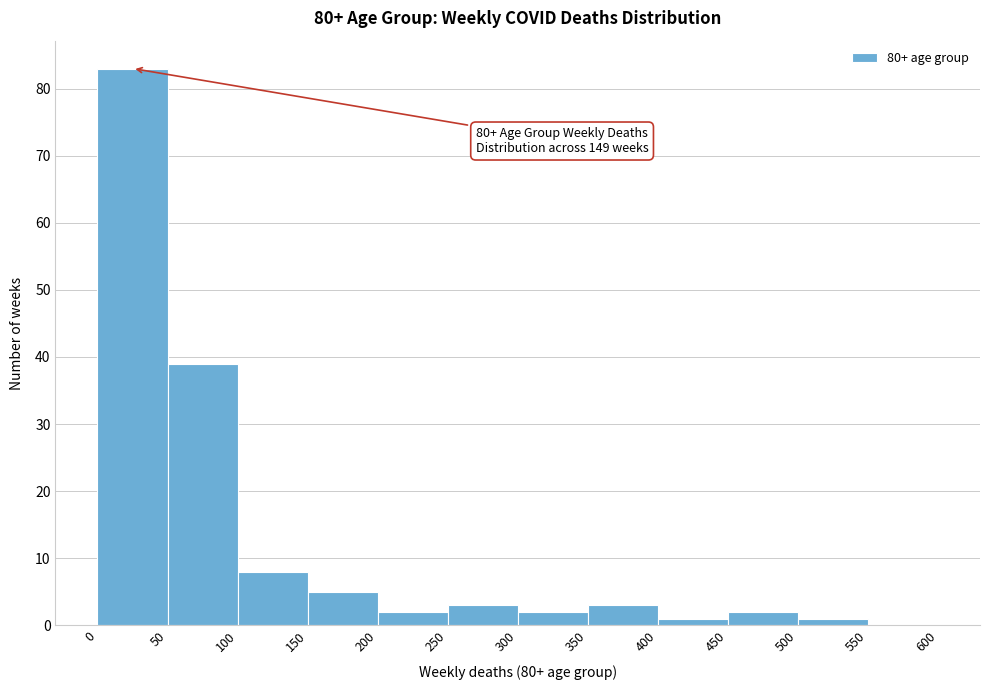

Over which range of the x-axis is the bar tallest?

0 to 50